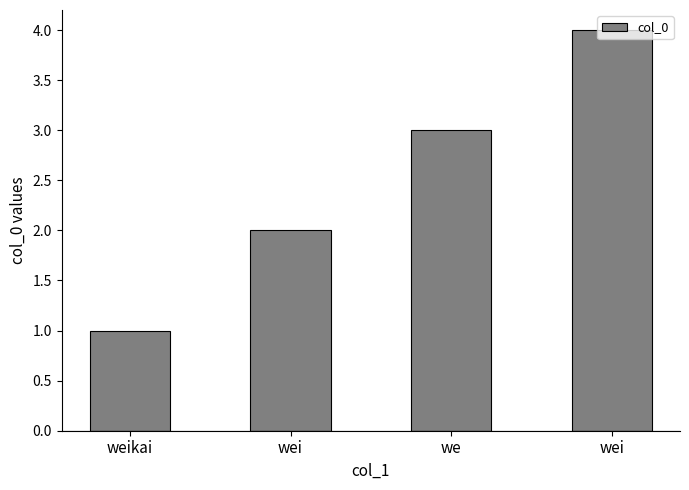

Is it true that the value at weikai is 0?

False